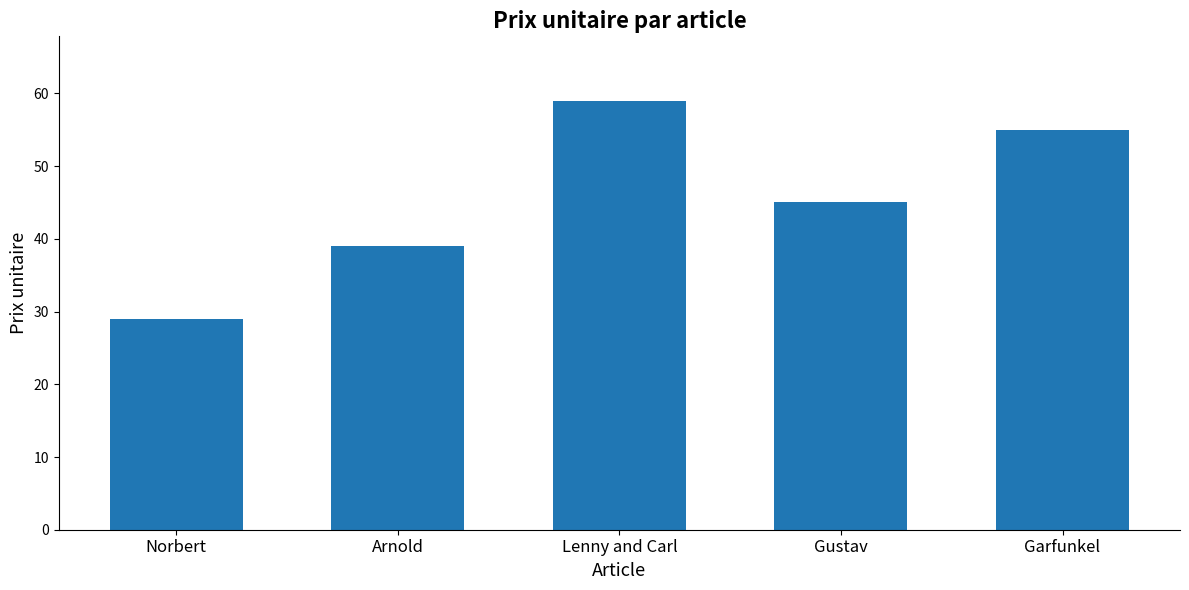

Where is the data nearest to the value 44?

Gustav